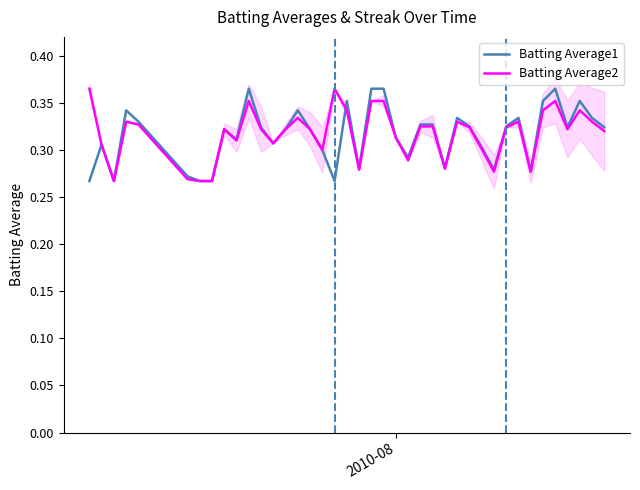

Count the Batting Average2 values in the range 0 to 1.

40